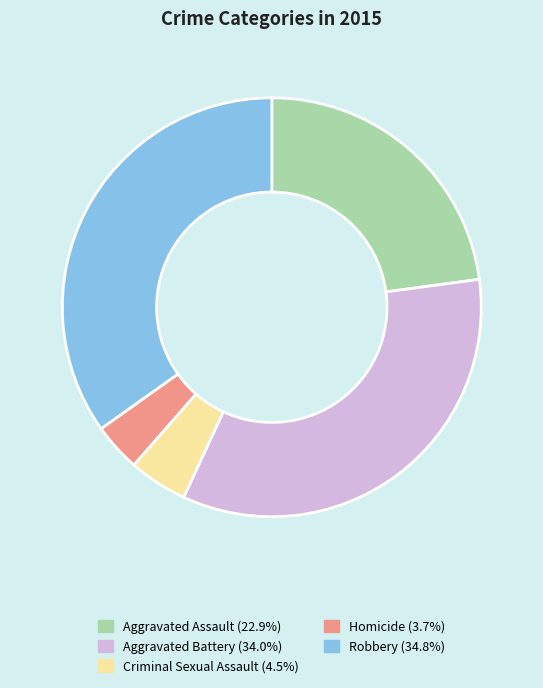

Count the number of slices in the pie.

5